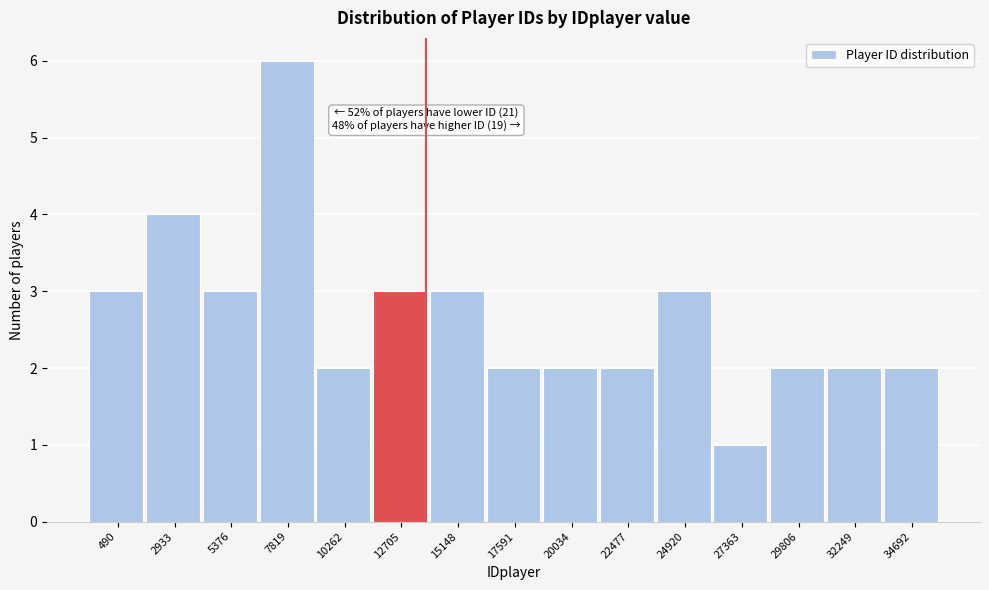

Reading left to right, list all the values displayed in this chart.

490=3	2933=4	5376=3	7819=6	10262=2	12705=3	15148=3	17591=2	20034=2	22477=2	24920=3	27363=1	29806=2	32249=2	34692=2